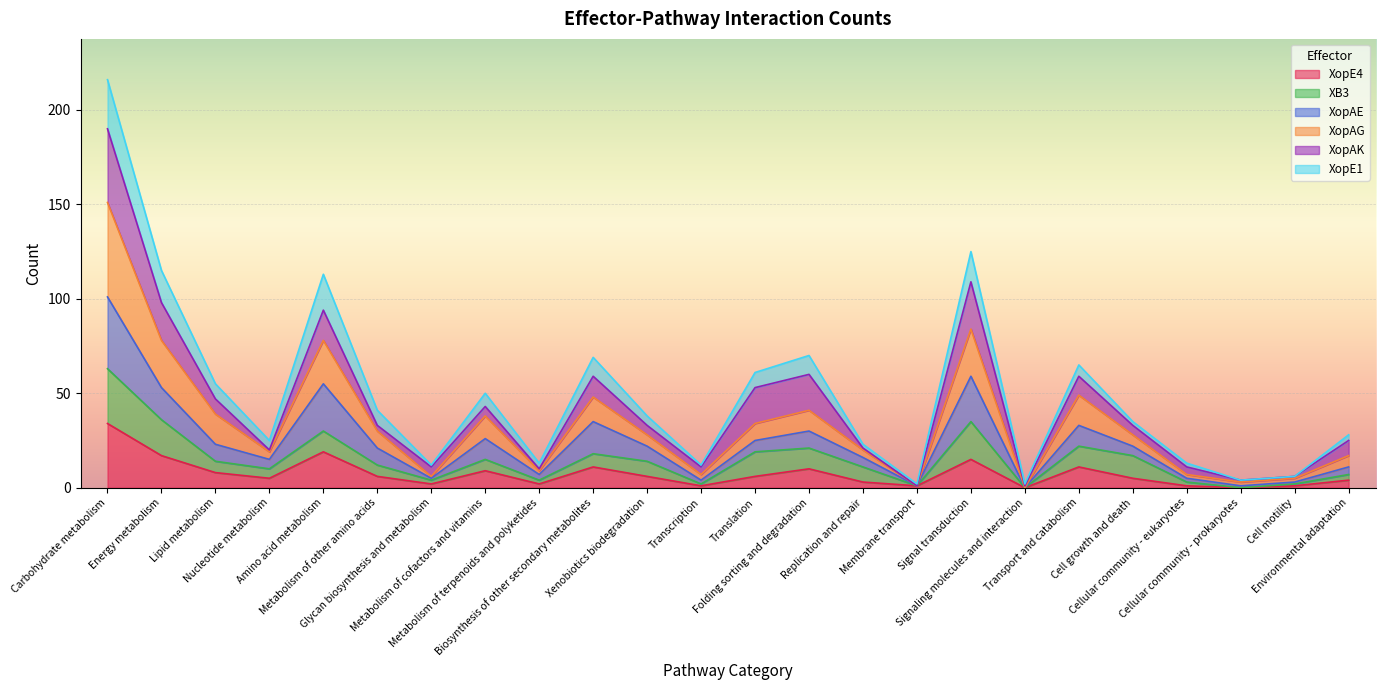

At which label does XopAE first exceed 22?

Carbohydrate metabolism